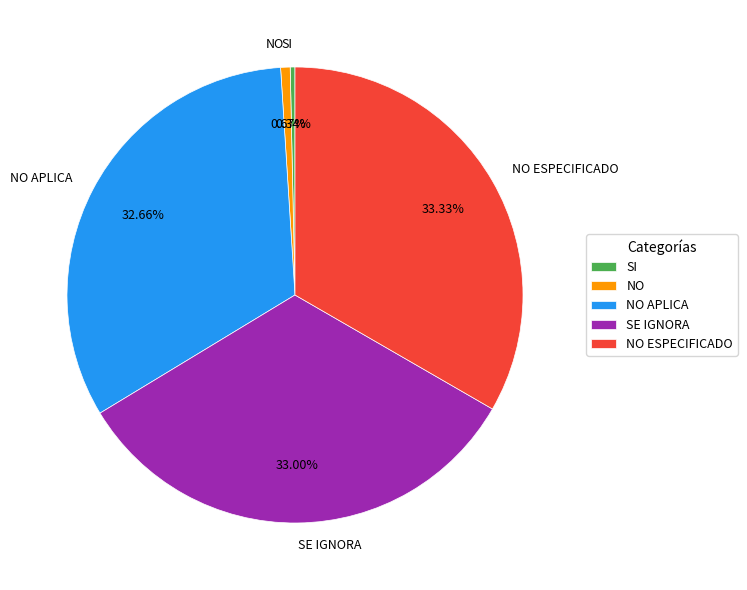

Is NO APLICA the majority of the pie?

No